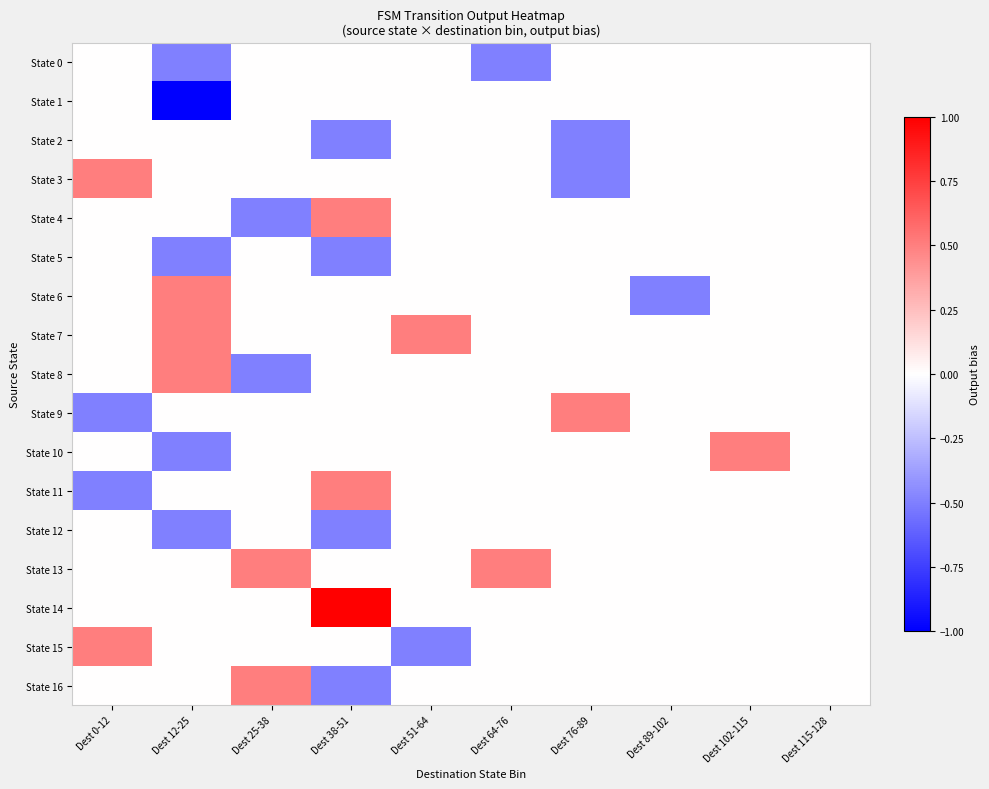

At Dest 51-64, list the series in order from largest to smallest.

State 7, State 0, State 1, State 2, State 3, State 4, State 5, State 6, State 8, State 9, State 10, State 11, State 12, State 13, State 14, State 16, State 15